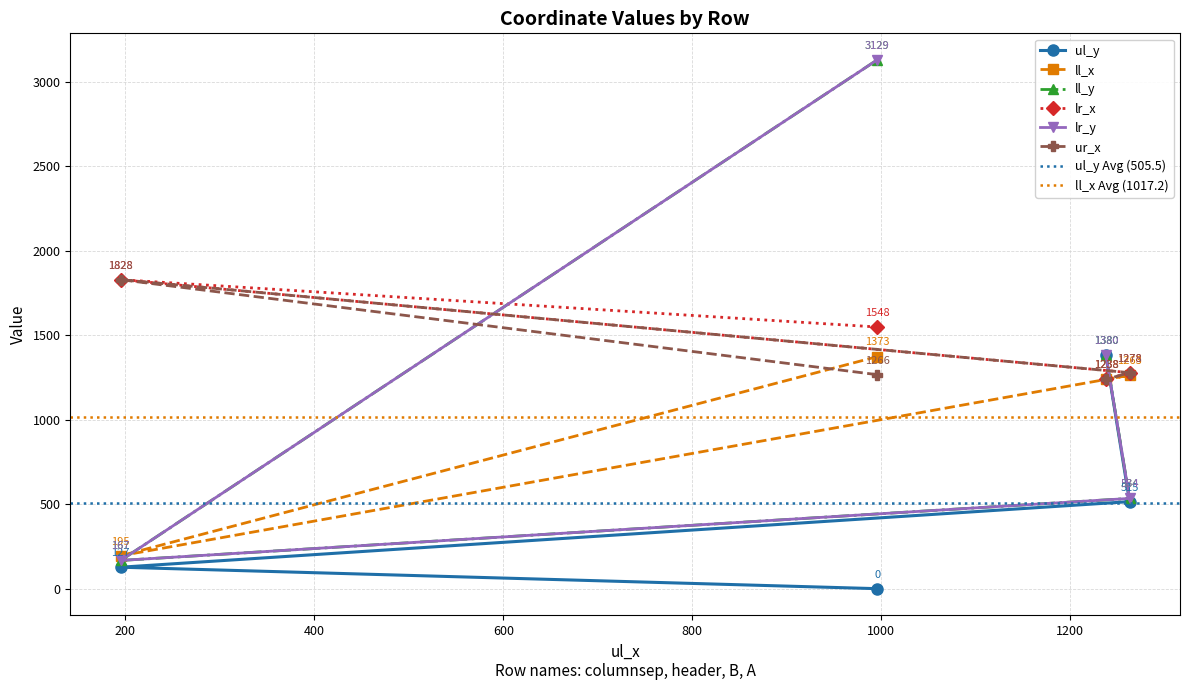

At which category is the sum across all series the highest?

columnsep